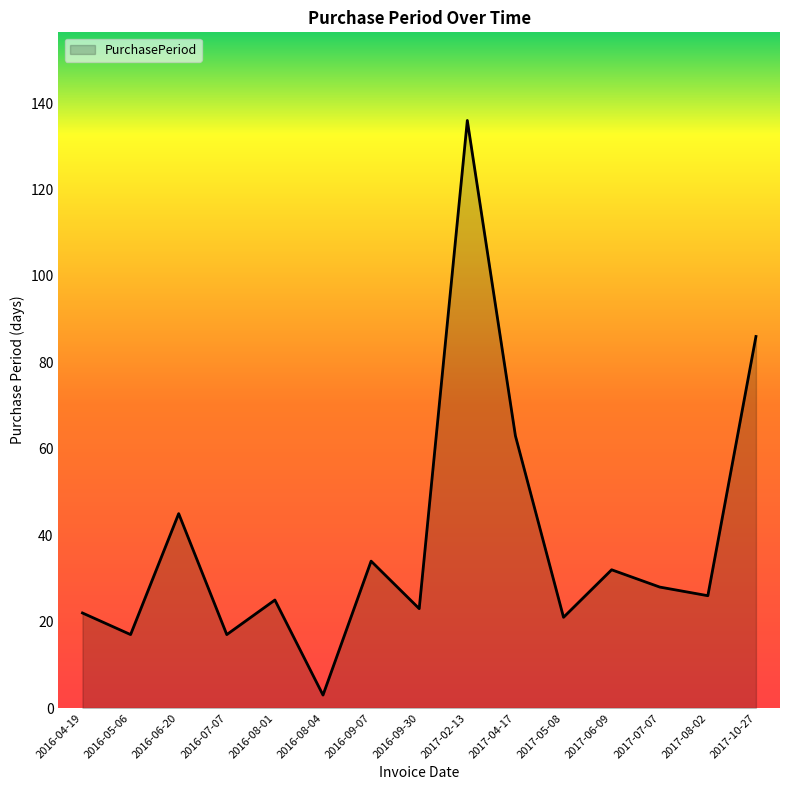

Approximately how many times larger is the value at 2017-02-13 compared to 2017-07-07?

4.9